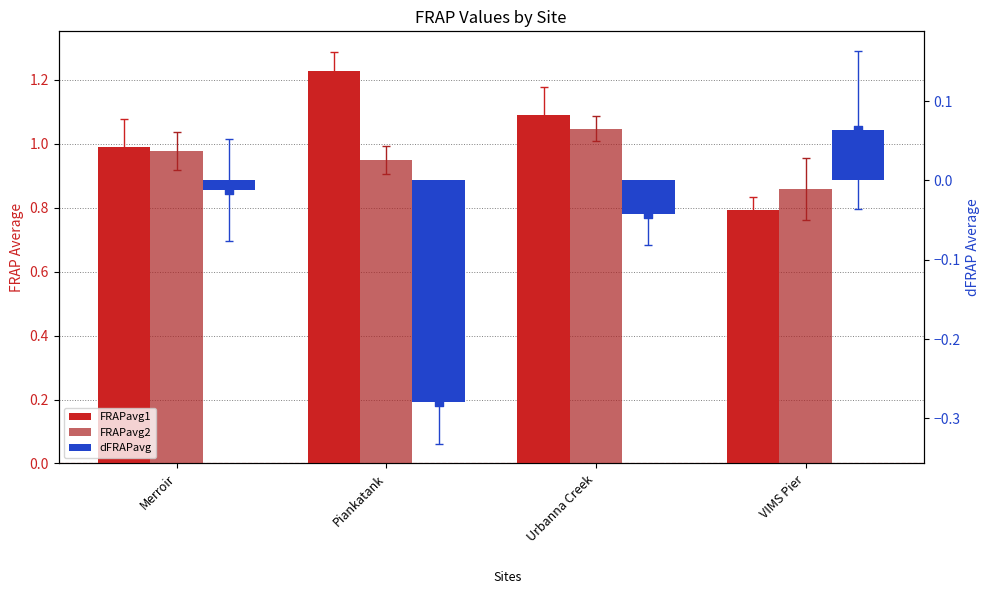

Which series reaches the minimum Y coordinate?

dFRAPavg